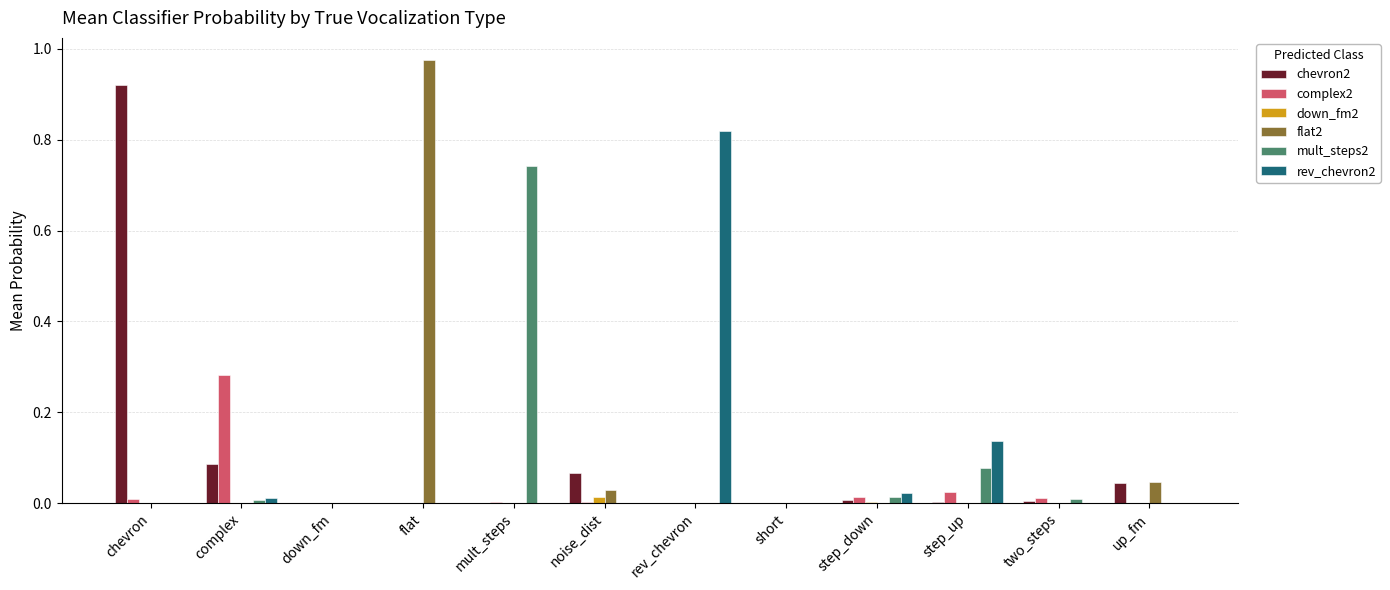

The value of complex2 at flat is 0.0. True or false?

True